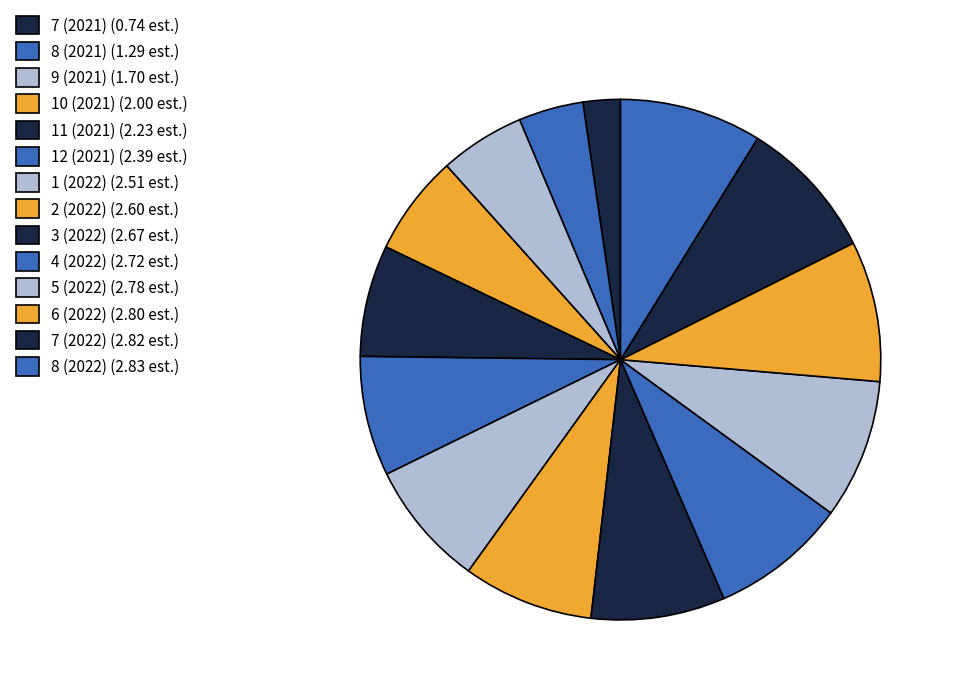

To the nearest percent, what is the combined percentage of 12 (2021) and 10 (2021)?

14%